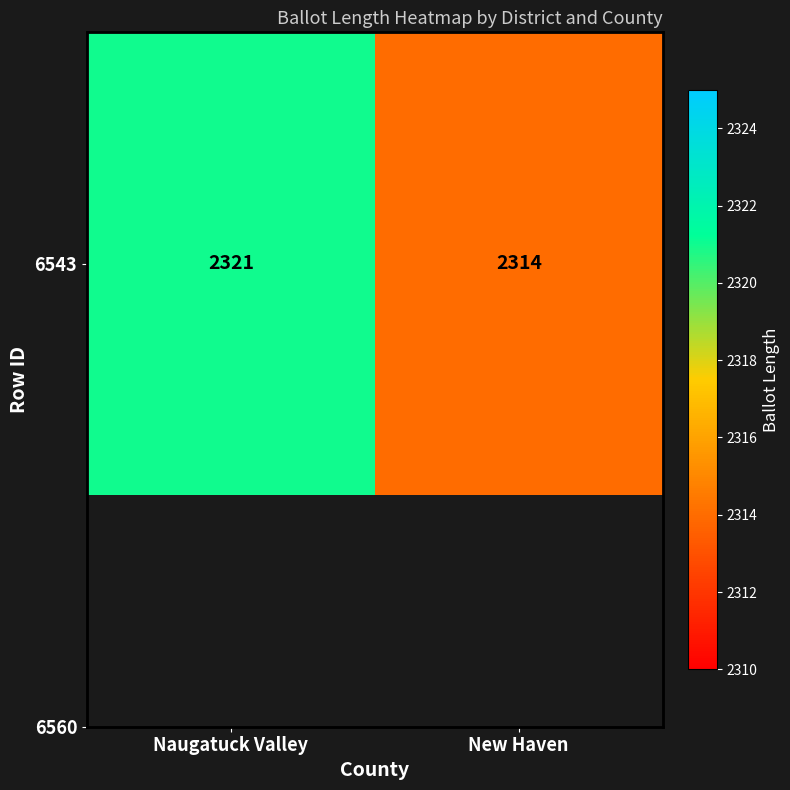

What is the minimum value shown in the chart?

2314